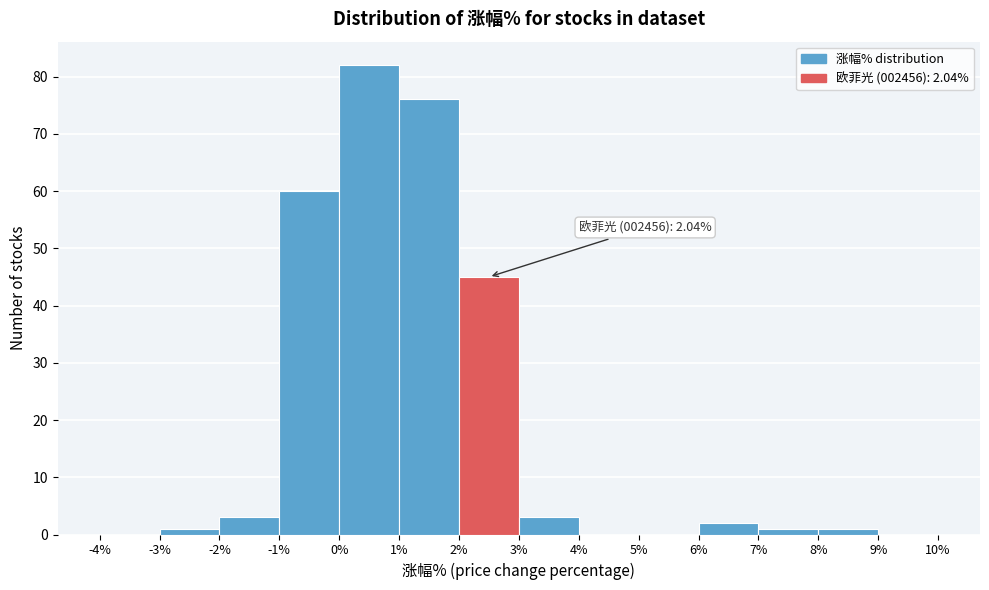

Over which range of the x-axis is the bar tallest?

0% to 1%